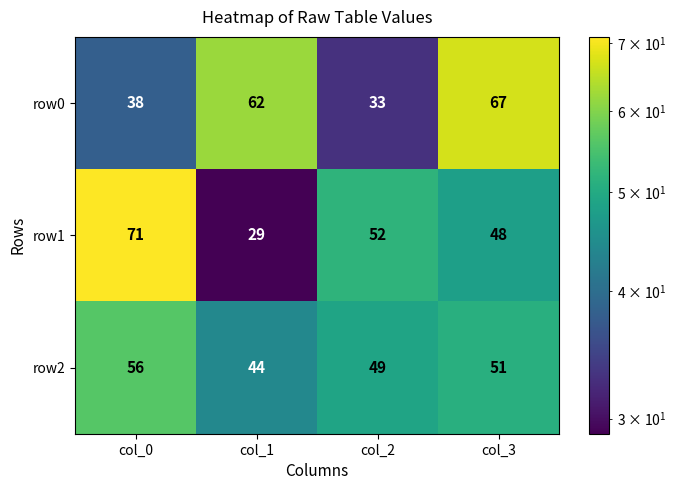

True or false: row0 has a value of 51 at col_0.

False